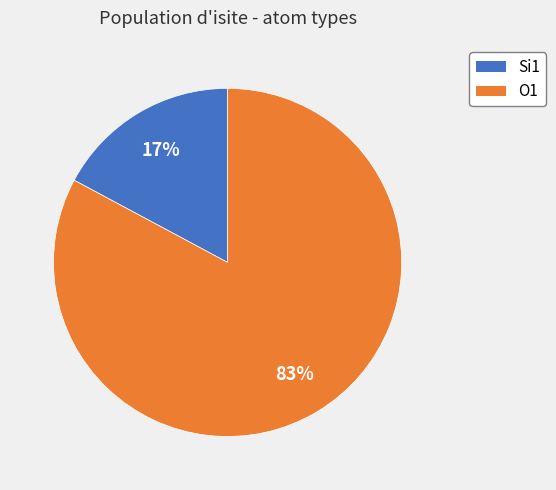

Is there any slice that represents more than half of the pie?

Yes